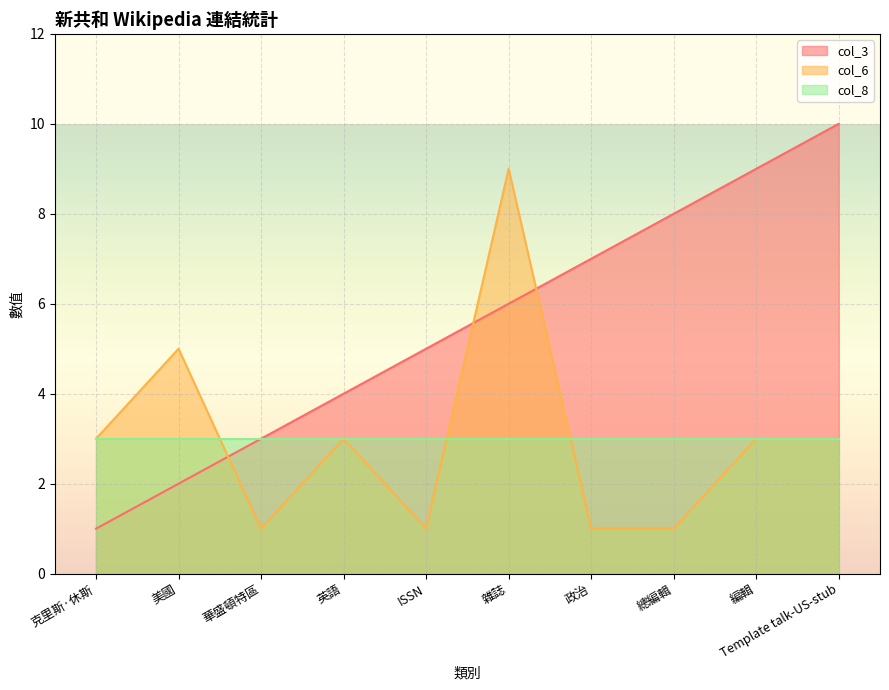

Which category has the lowest value across all series?

克里斯·休斯